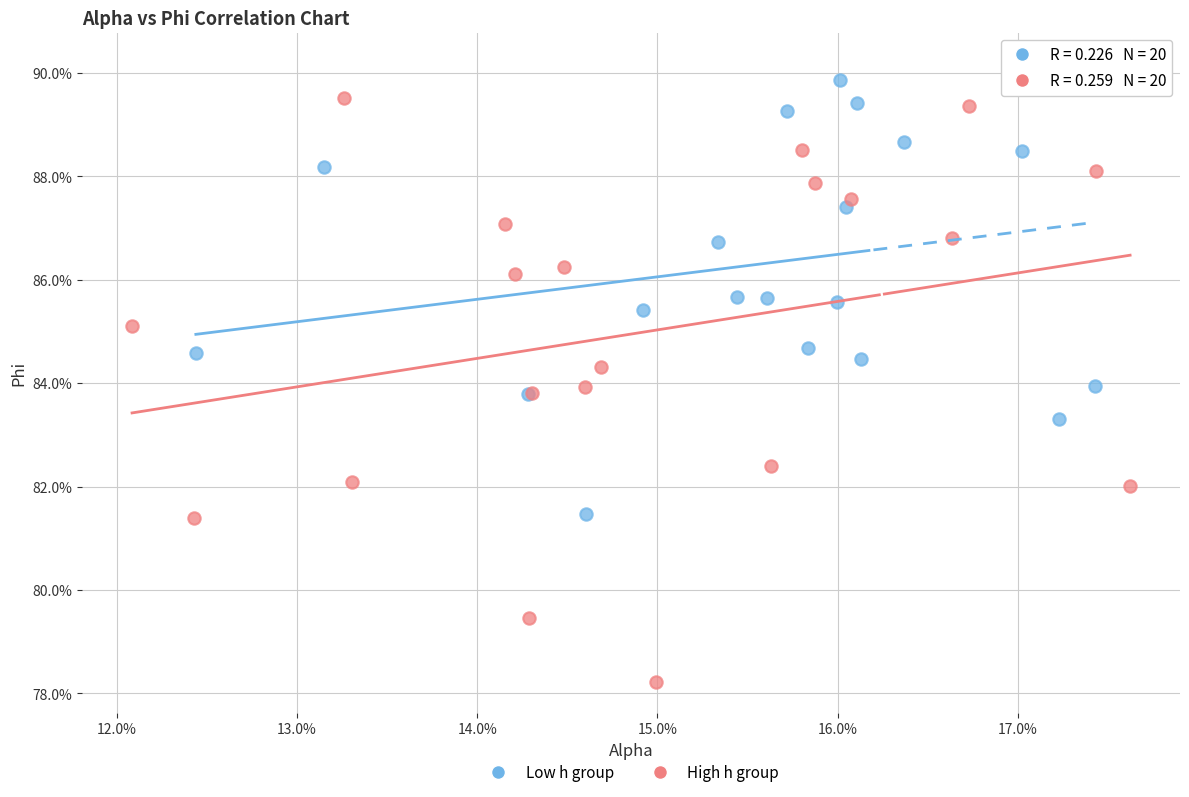

What are all the series names shown in the legend?

Low h group, High h group